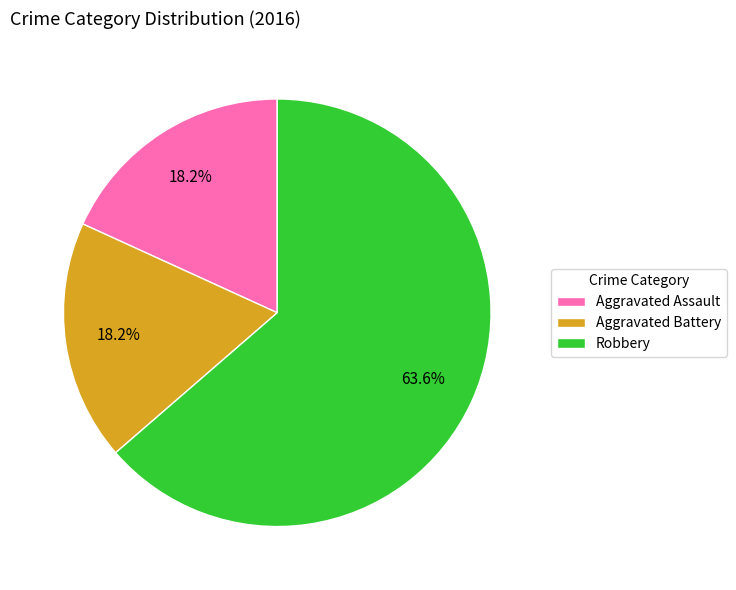

What is the total percentage of Robbery and Aggravated Assault?

81.8%